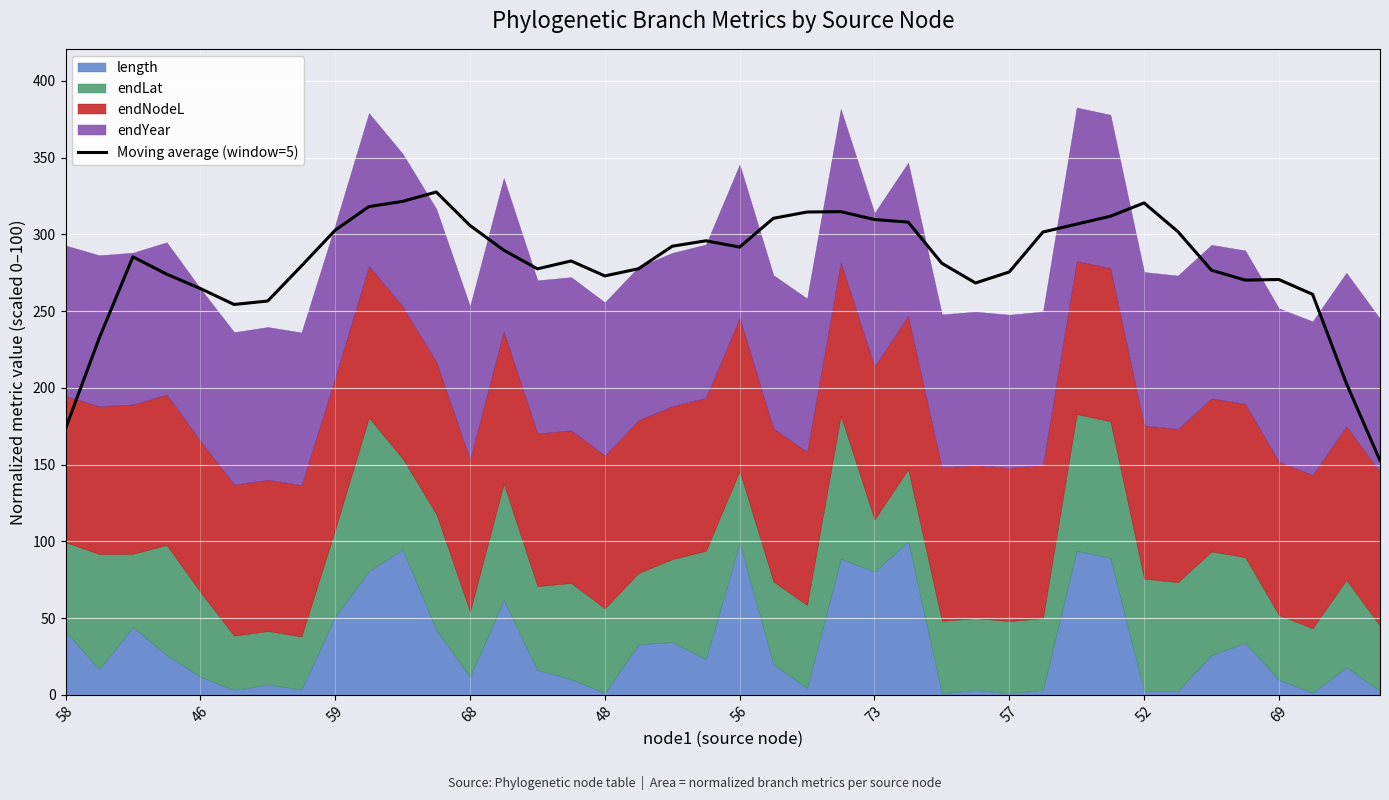

The Moving average (window=5) series shows 44.9 at 58. True or false?

False